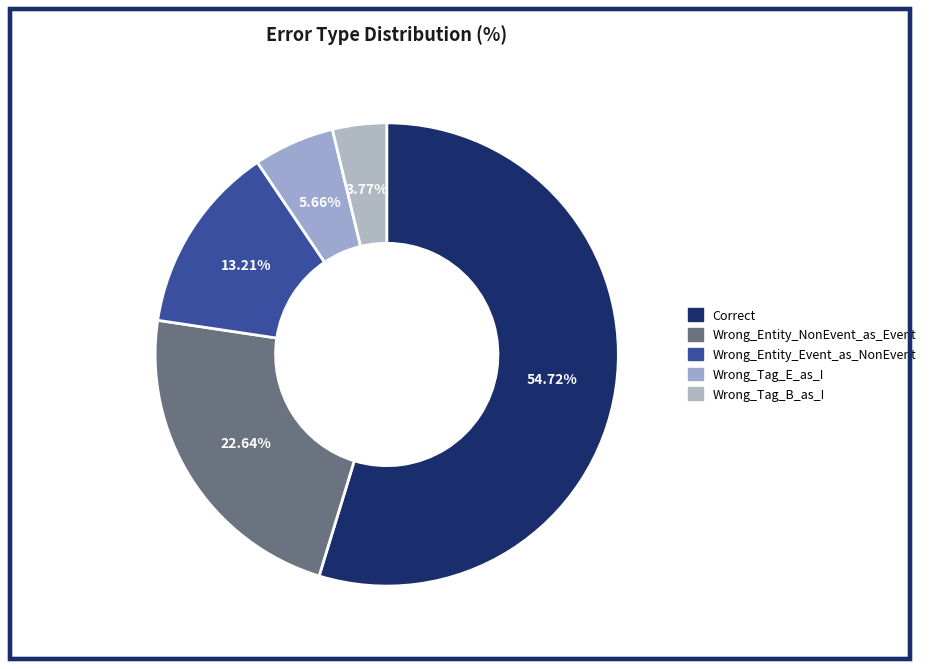

What is the majority slice?

Correct